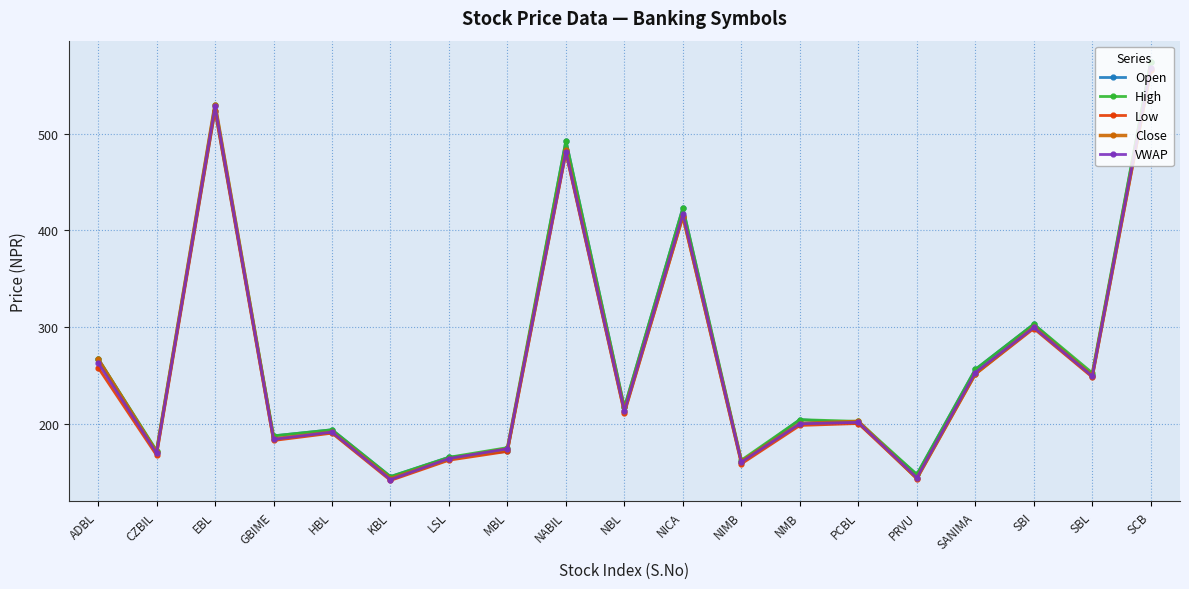

Which category has the highest value across all series?

SCB